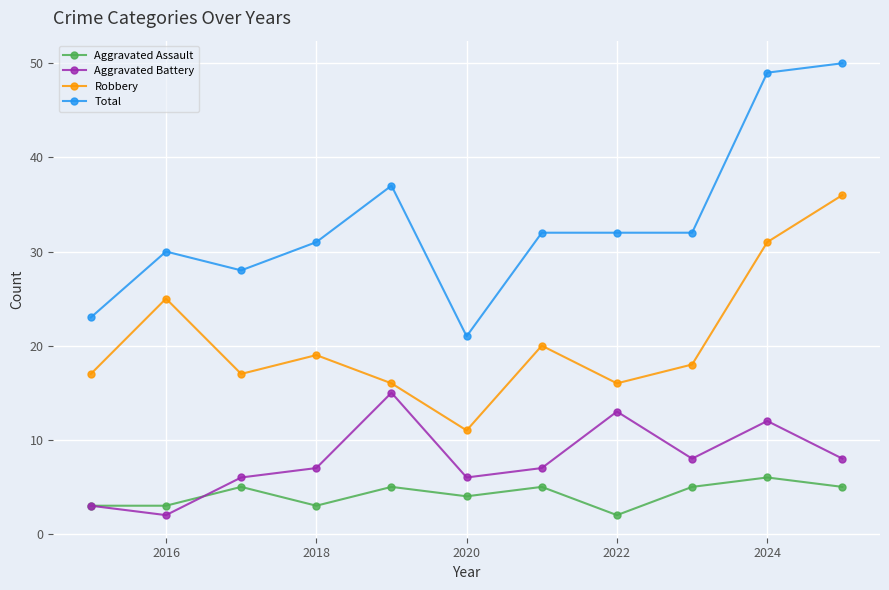

Reading right to left, list all the values displayed in this chart.

Aggravated Assault: 5	6	5	2	5	4	5	3	5	3	3
Aggravated Battery: 8	12	8	13	7	6	15	7	6	2	3
Robbery: 36	31	18	16	20	11	16	19	17	25	17
Total: 50	49	32	32	32	21	37	31	28	30	23